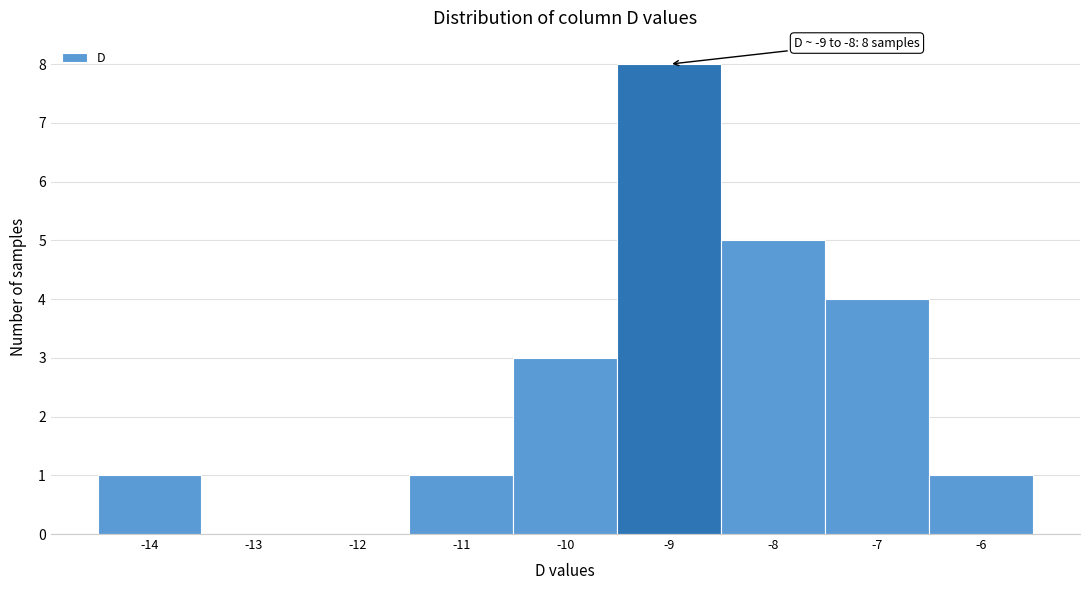

Reading right to left, transcribe all the data shown in this chart.

-6=1	-7=4	-8=5	-9=8	-10=3	-11=1	-12=0	-13=0	-14=1